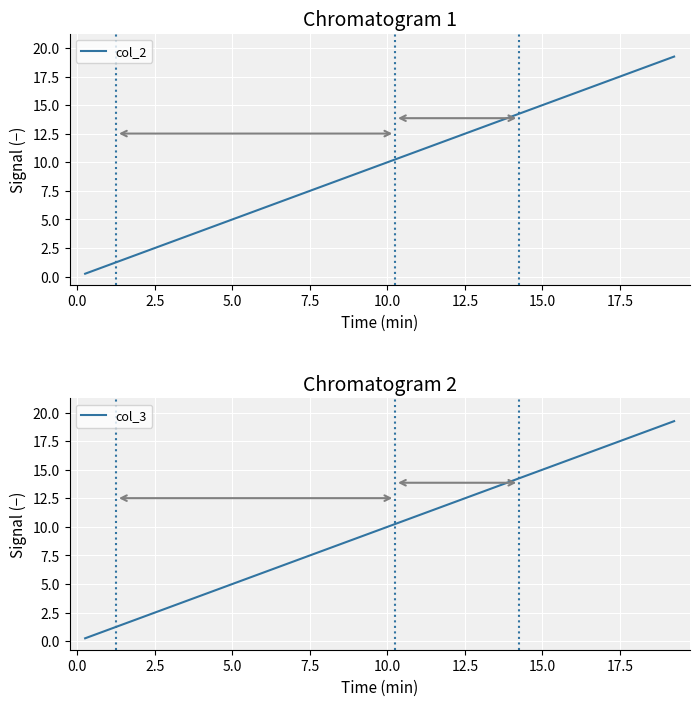

How many data points in col_2 are above 10?

10